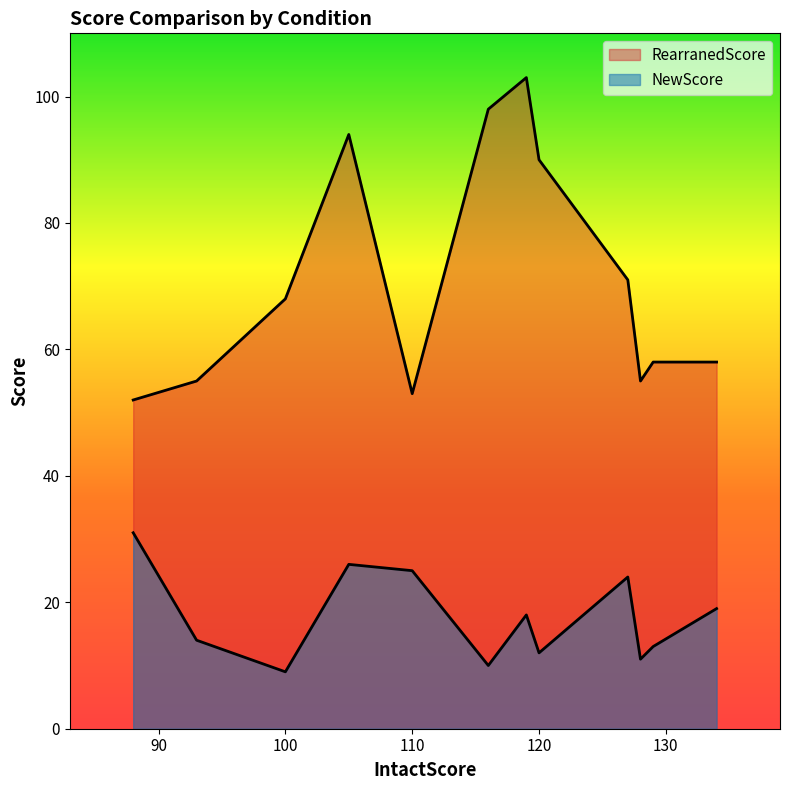

Reading left to right, transcribe all the data shown in this chart.

NewScore: FearFear=10	FearAnger=26	AngerFear=12	AngerAnger=19	AngerSad=24	AngerDisgust=18	SadAnger=31	SadSad=11	SadDisgust=13	DisgustAnger=25	DisgustSad=9	DisgustDisgust=14
RearranedScore: FearFear=98	FearAnger=94	AngerFear=90	AngerAnger=58	AngerSad=71	AngerDisgust=103	SadAnger=52	SadSad=55	SadDisgust=58	DisgustAnger=53	DisgustSad=68	DisgustDisgust=55